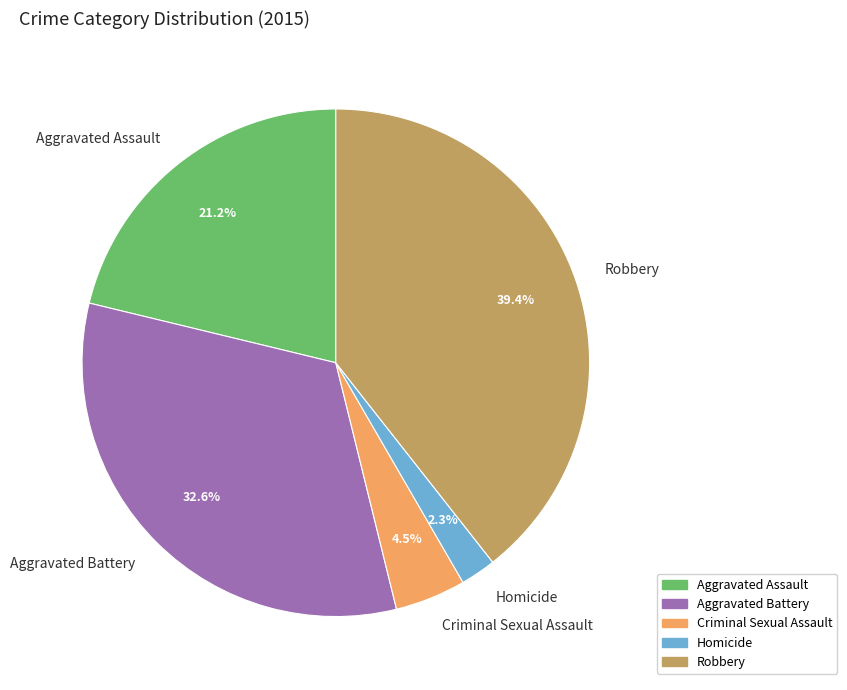

Which category has the biggest portion of the pie?

Robbery